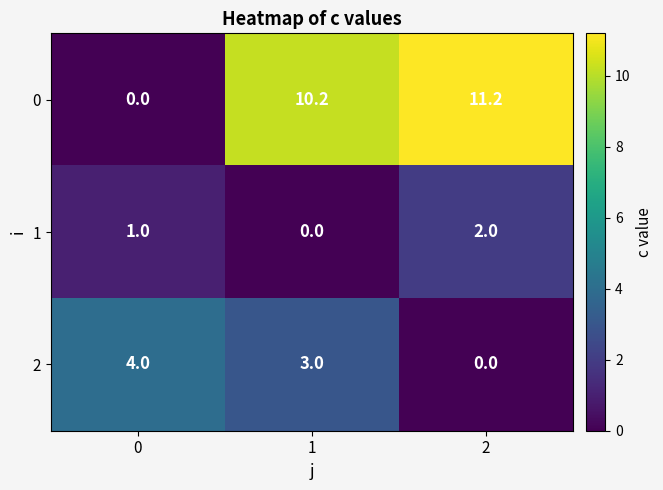

What is the average value of the 0 series?

7.1